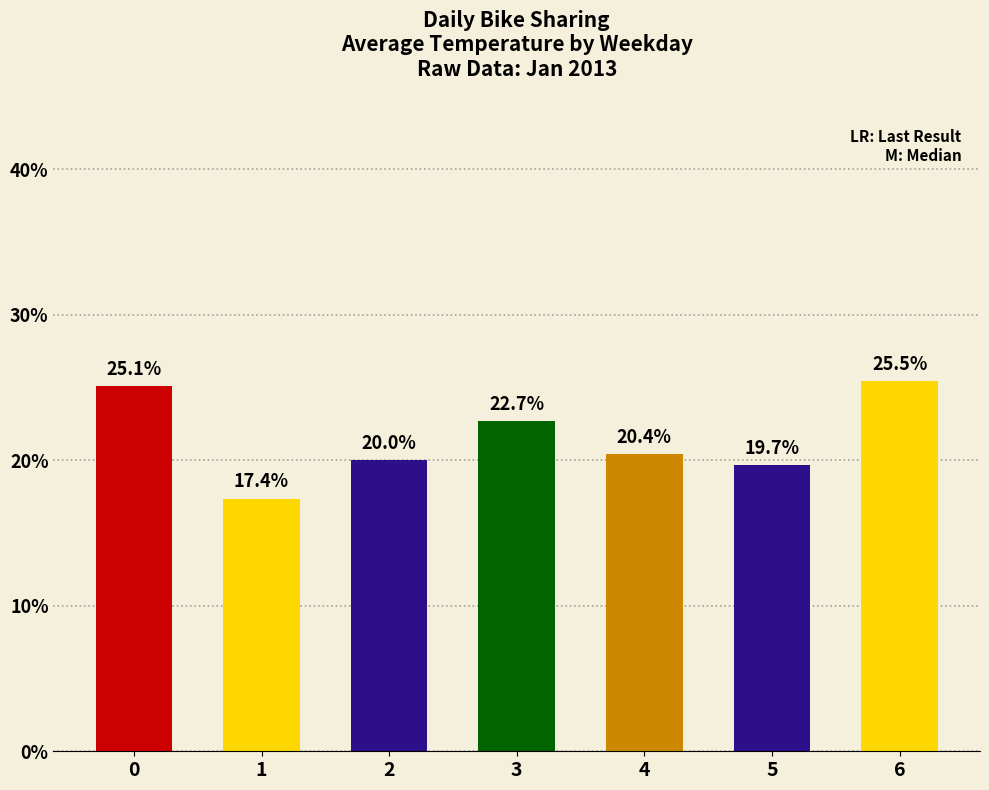

How many bars are there in total?

7